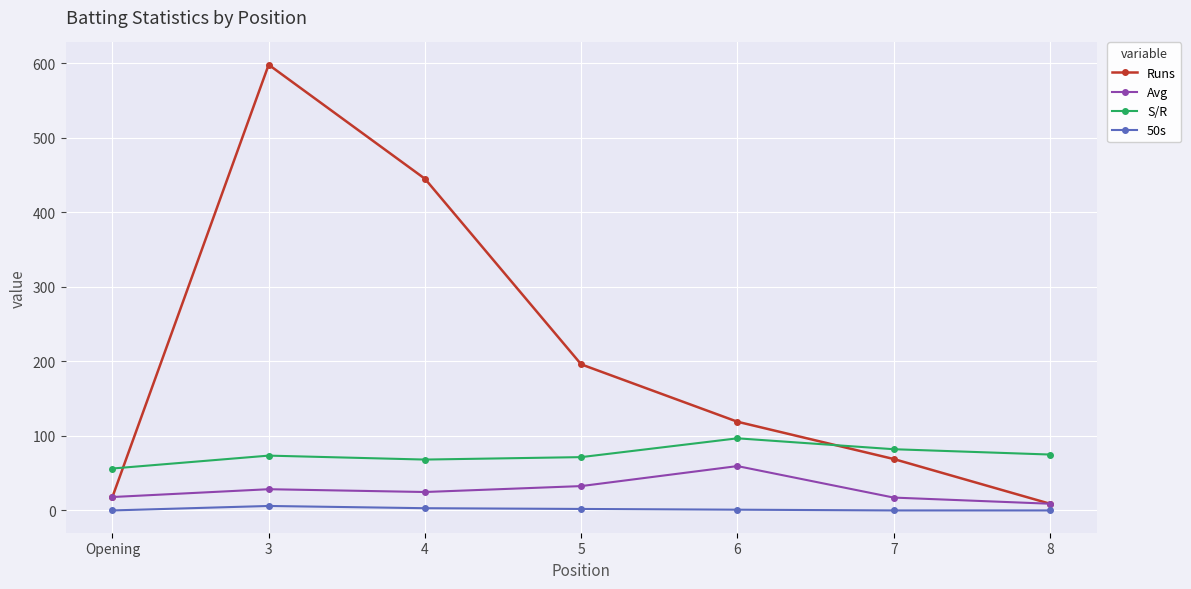

Where does the S/R series first go above 73?

3